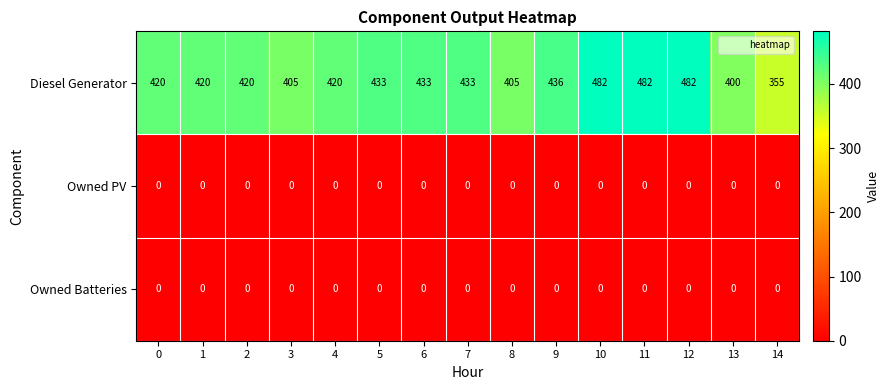

Count the number of categories in the chart.

15